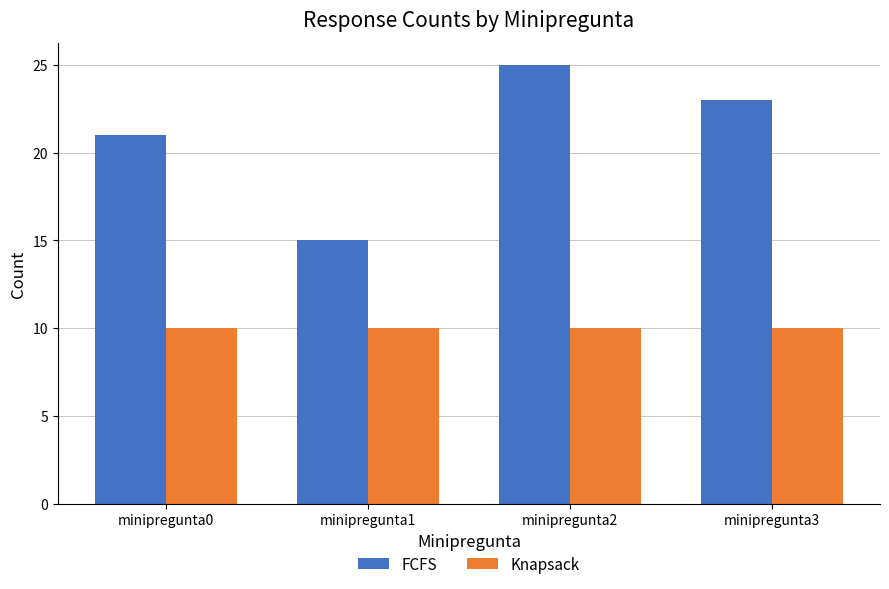

At which category does the chart reach its peak across all series?

minipregunta2